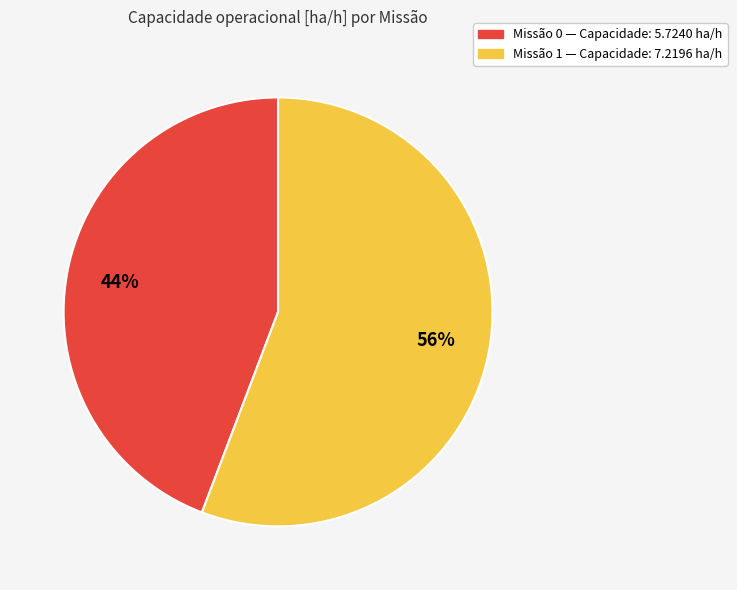

To the nearest percent, what is the average slice percentage?

50%